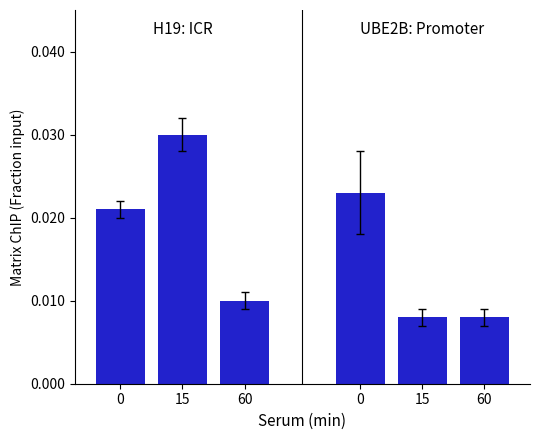

Rank the series by their maximum value, from lowest to highest.

UBE2B: Promoter, H19: ICR